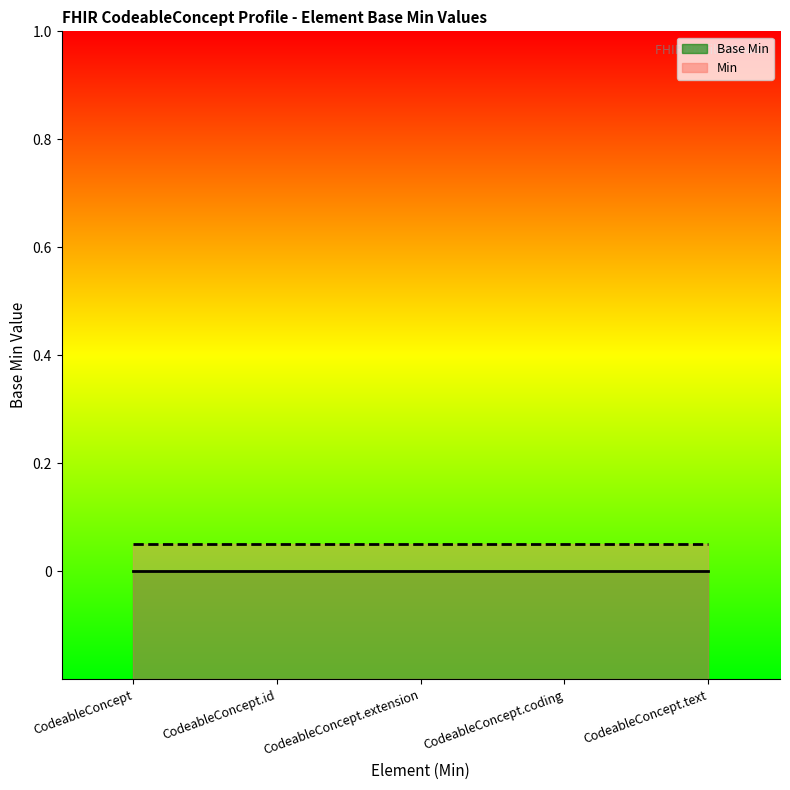

At which category is the sum across all series the highest?

CodeableConcept